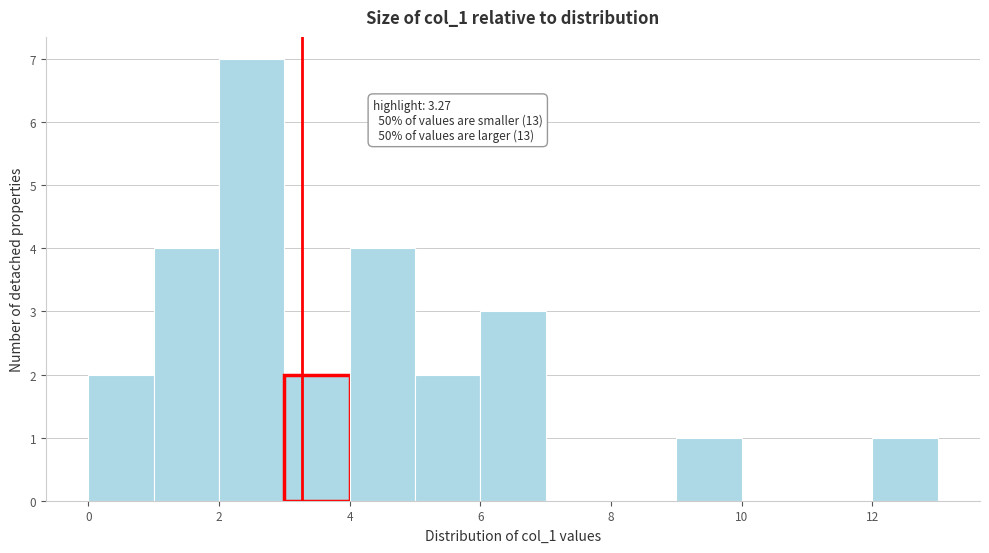

Which range on the x-axis has the tallest bar?

2 to 3